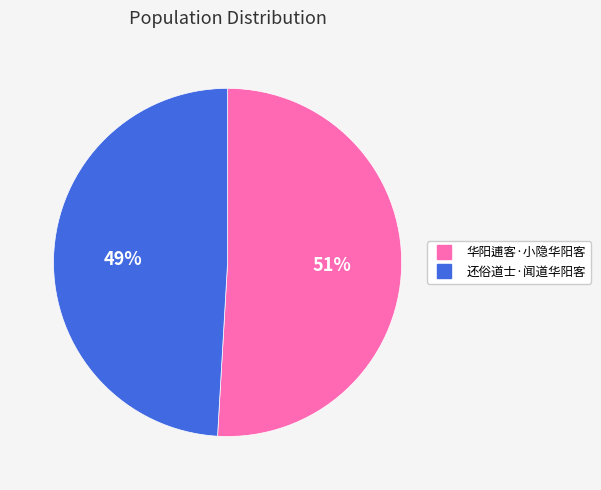

Combined, do 华阳逋客·小隐华阳客 and 还俗道士·闻道华阳客 account for over 50%?

Yes